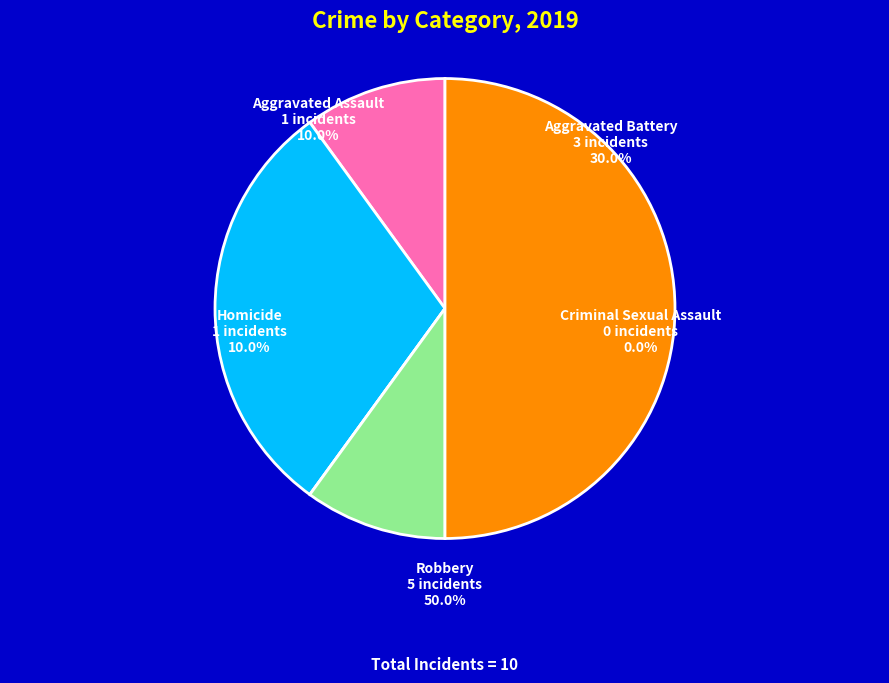

What percentage is the Homicide slice, to the nearest percent?

10%